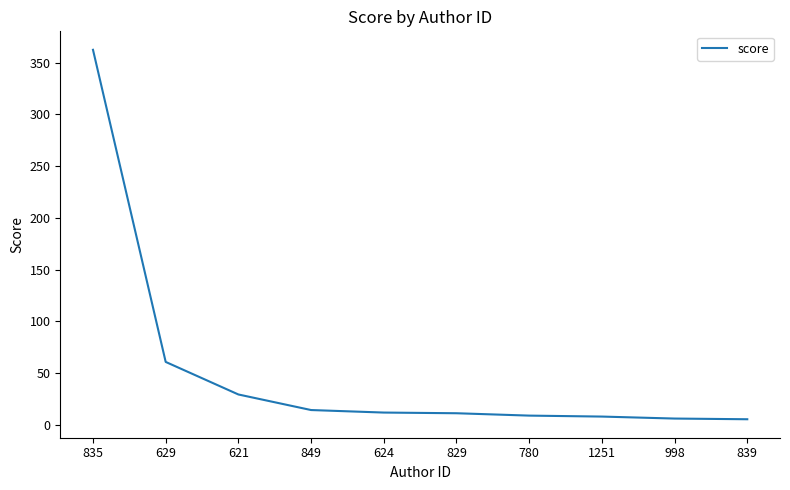

True or false: the data shows 5.1 at 839.

True